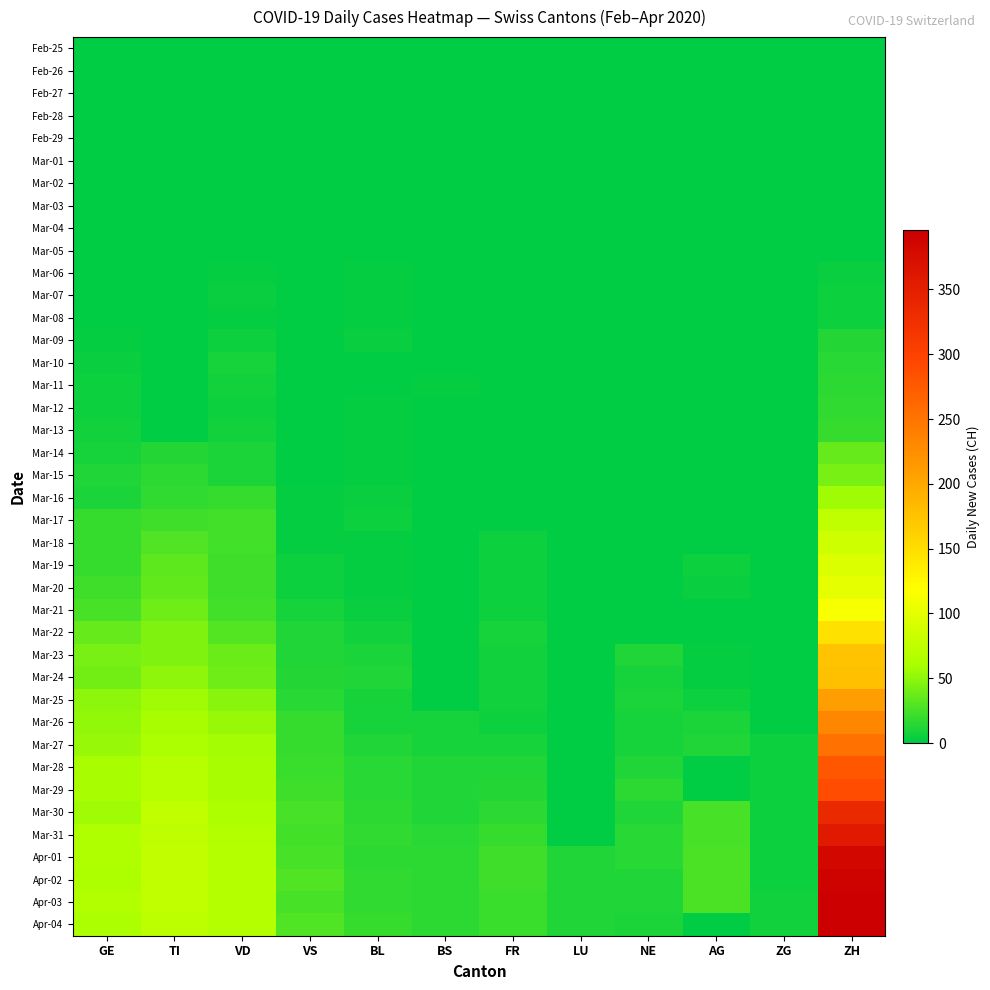

At how many categories does at least one series exceed 389?

1